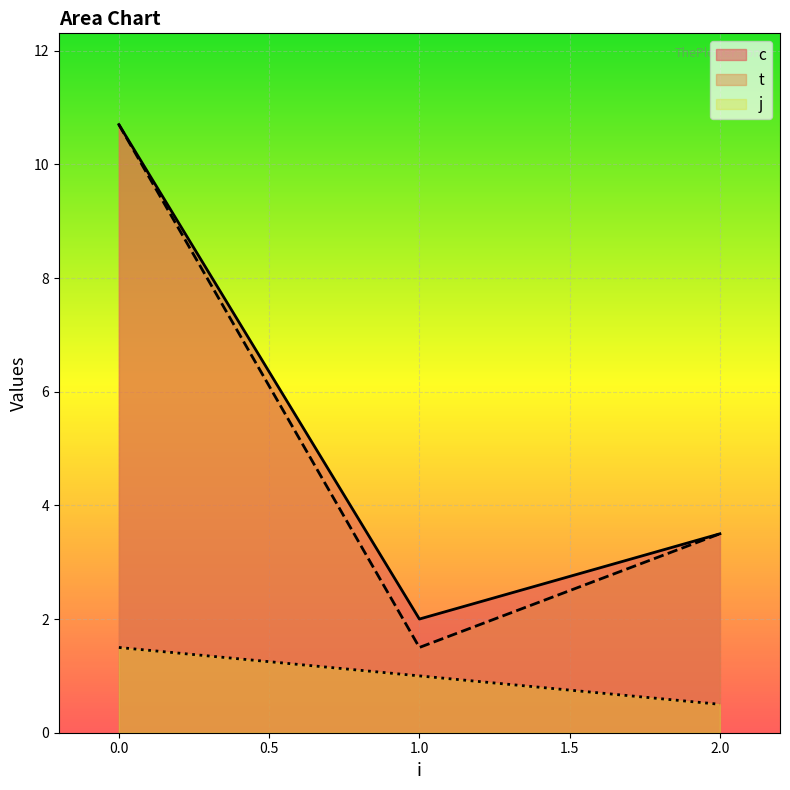

Which series has the widest spread of values?

t